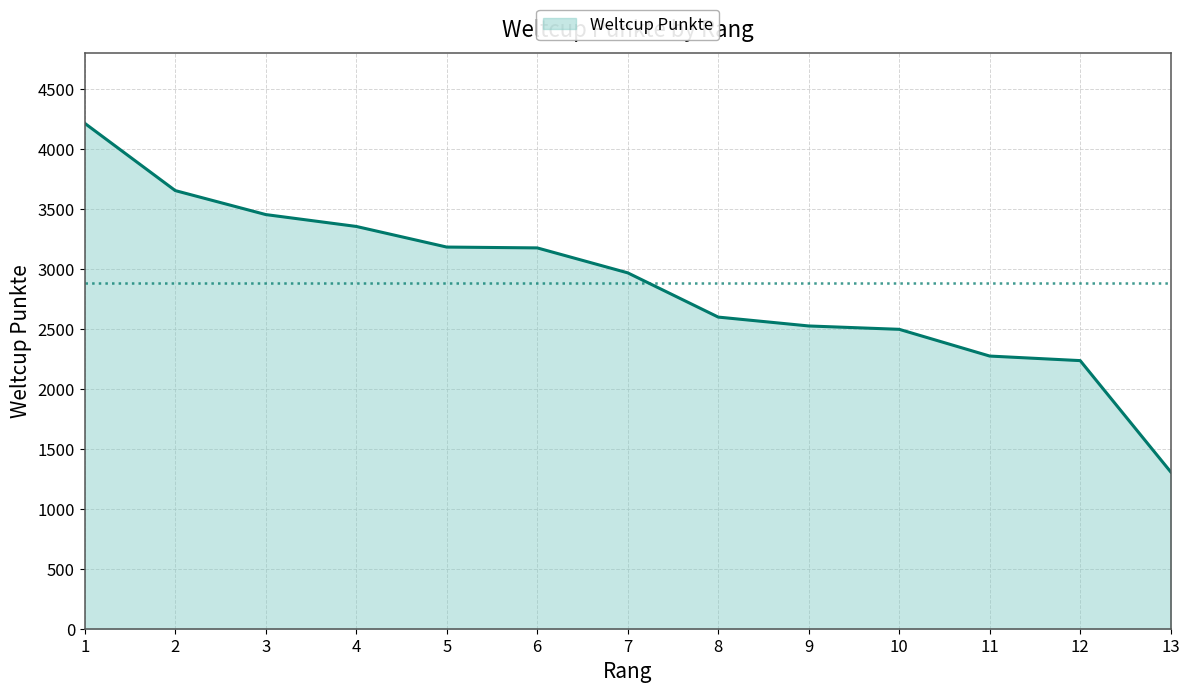

How many lines are shown in the chart?

1